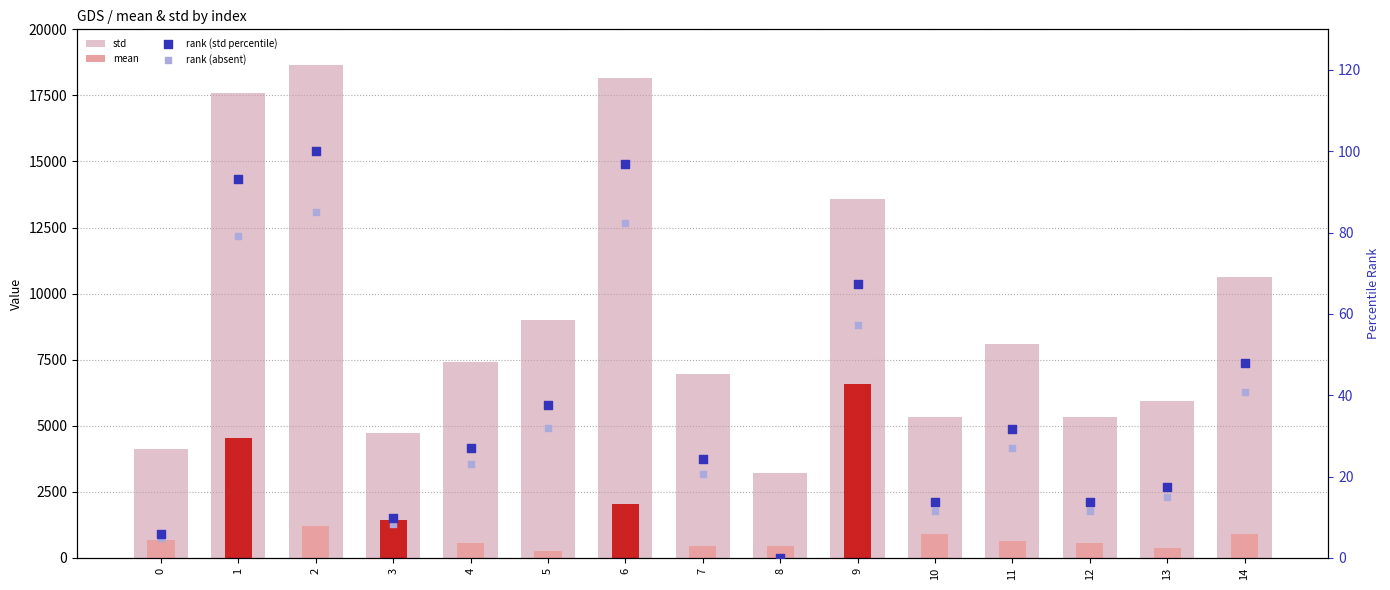

Which series contains the lowest Y value?

rank (std percentile)